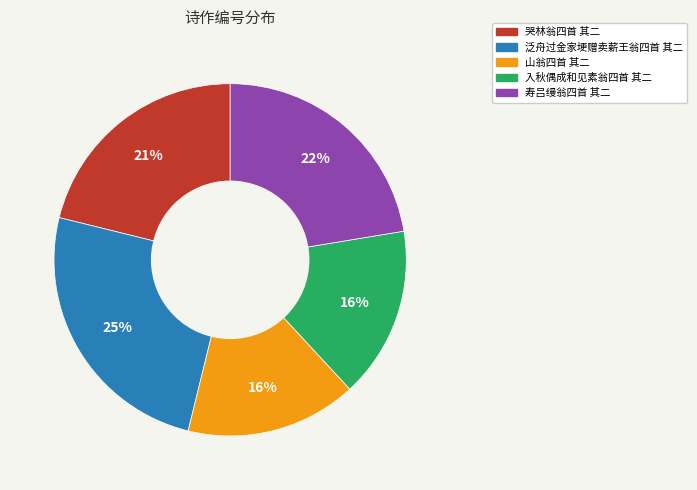

Which slice is the largest?

泛舟过金家埂赠卖薪王翁四首 其二